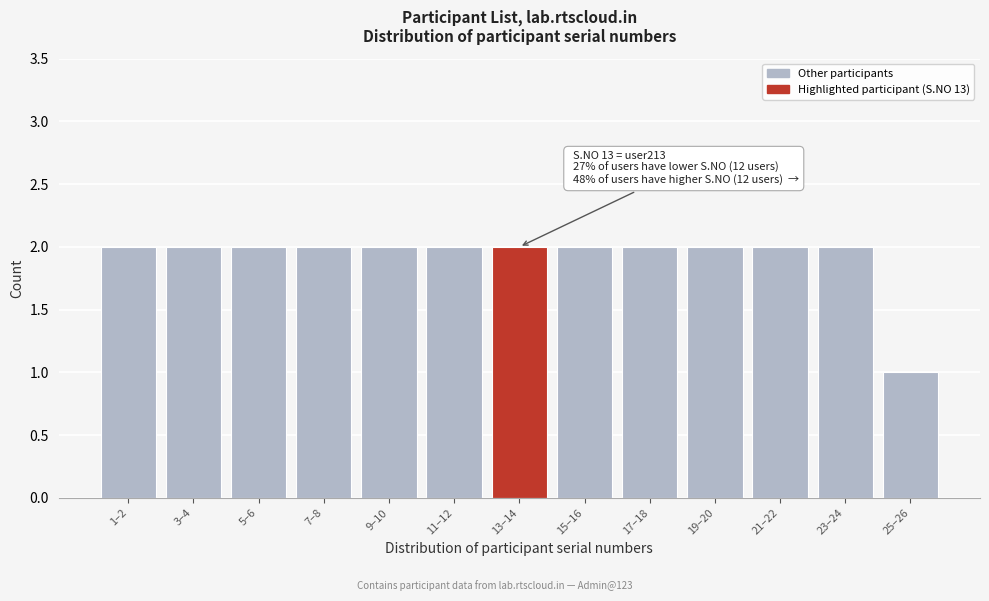

Reading right to left, transcribe all the data shown in this chart.

25–26=1	23–24=2	21–22=2	19–20=2	17–18=2	15–16=2	13–14=2	11–12=2	9–10=2	7–8=2	5–6=2	3–4=2	1–2=2